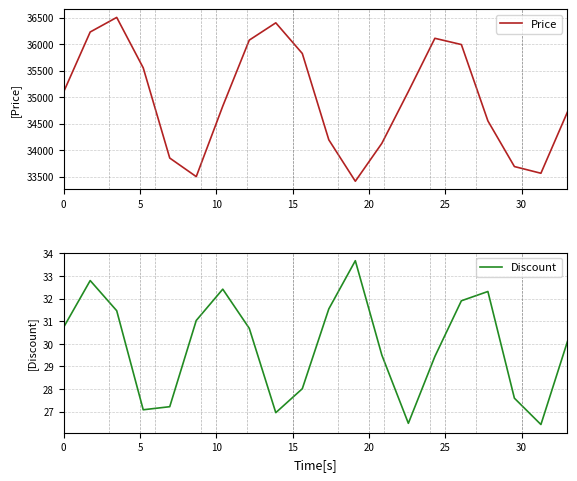

What is the difference between the second highest and second lowest values in the Discount series?

6.3